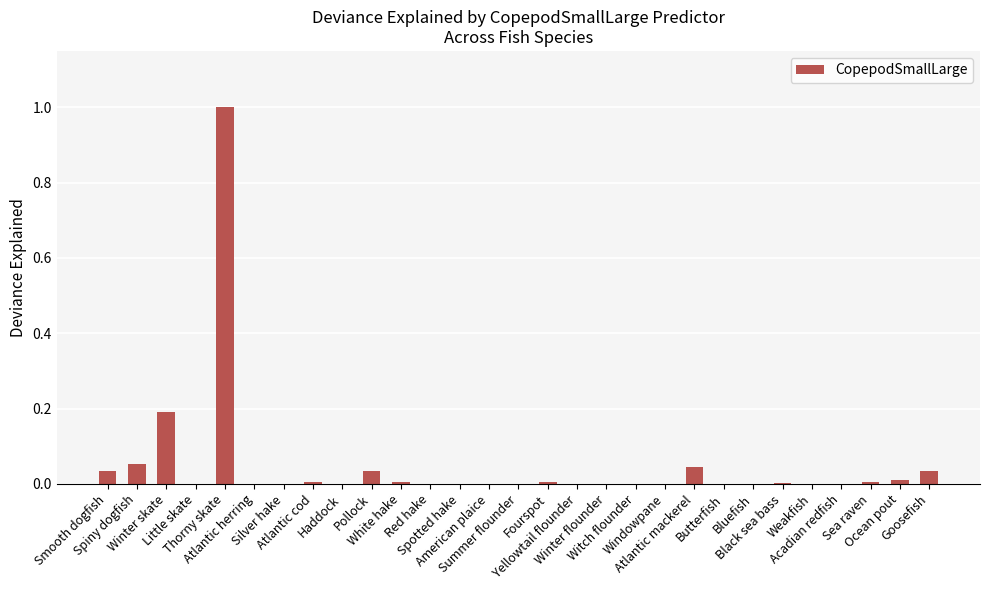

What is the sum of all values?

1.4